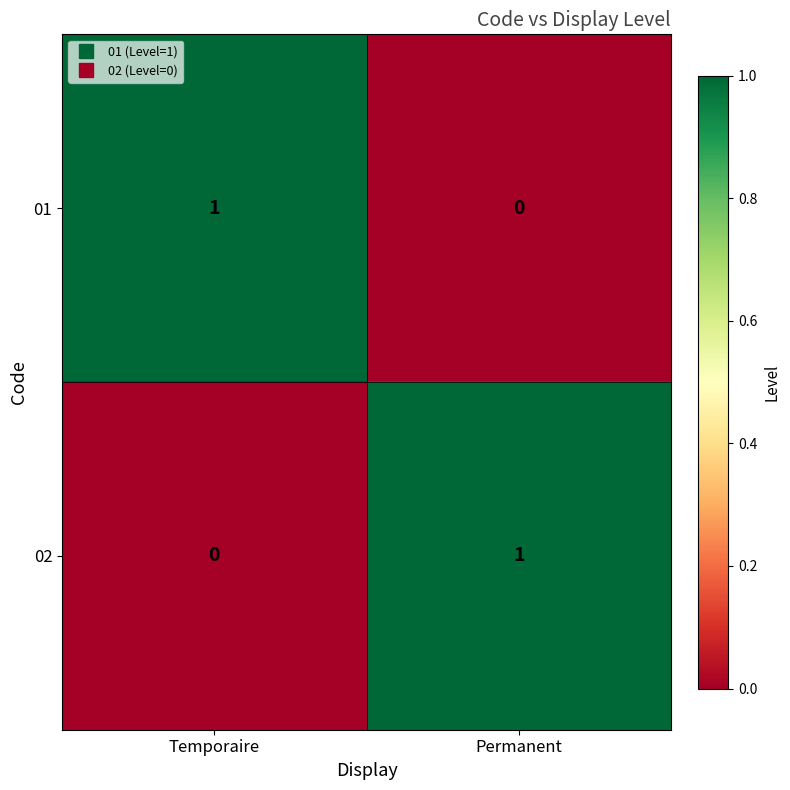

Where is 02 nearest to the value 0?

Temporaire